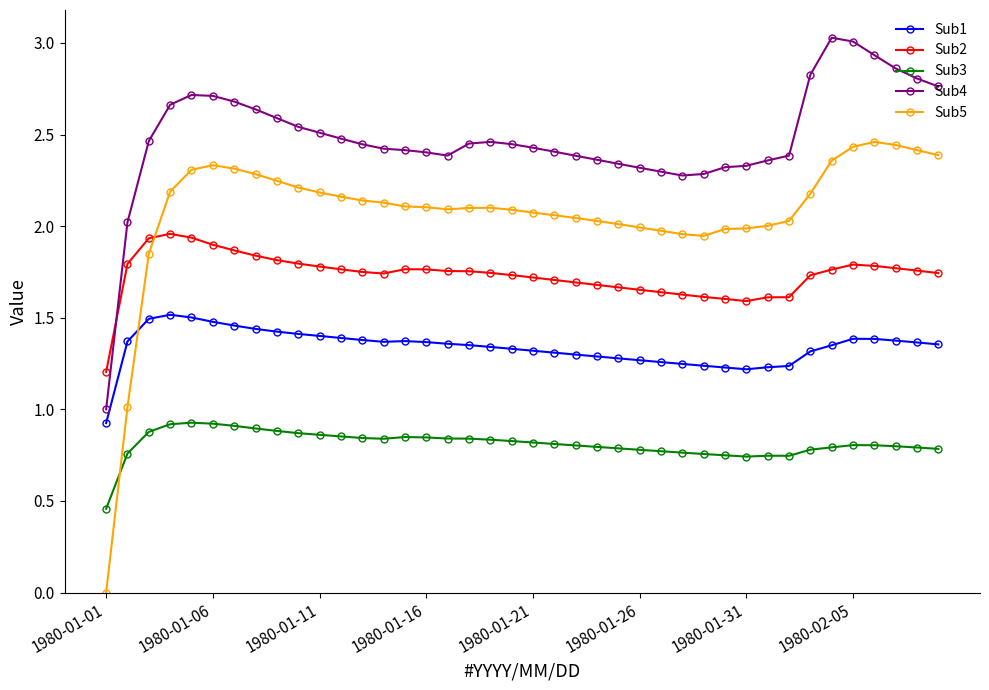

True or false: Sub4 and Sub3 cross at least once.

False